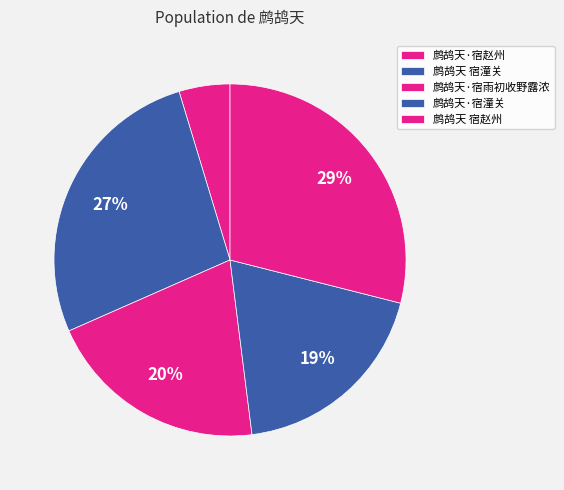

How many segments does this pie chart have?

5